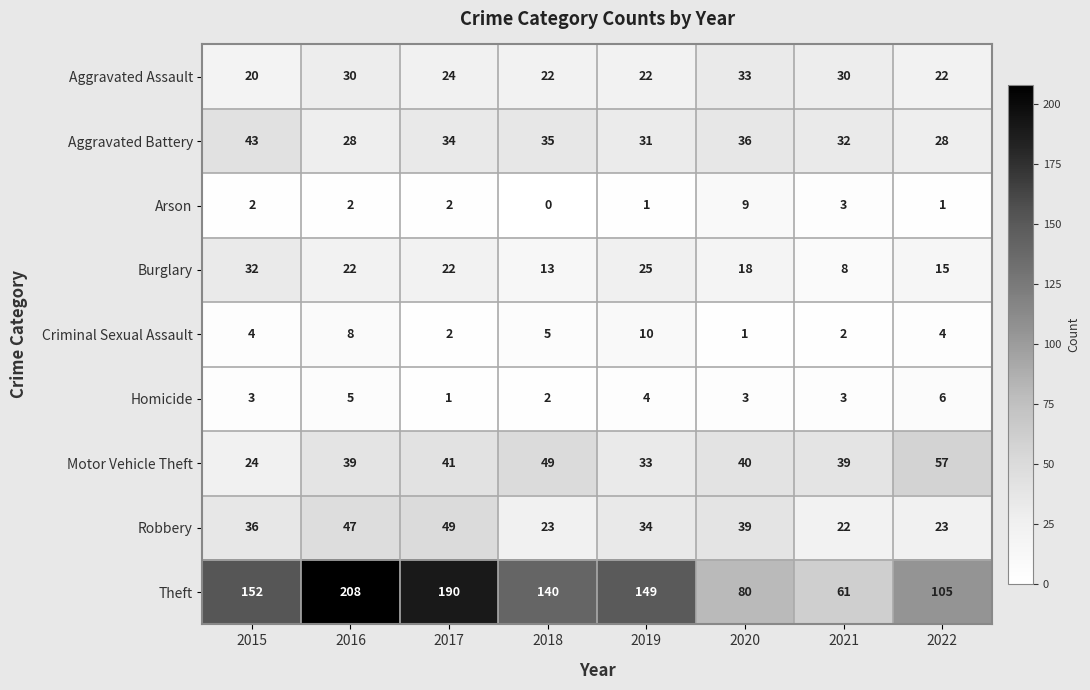

List the series in order of their peak value, highest first.

Theft, Motor Vehicle Theft, Robbery, Aggravated Battery, Aggravated Assault, Burglary, Criminal Sexual Assault, Arson, Homicide